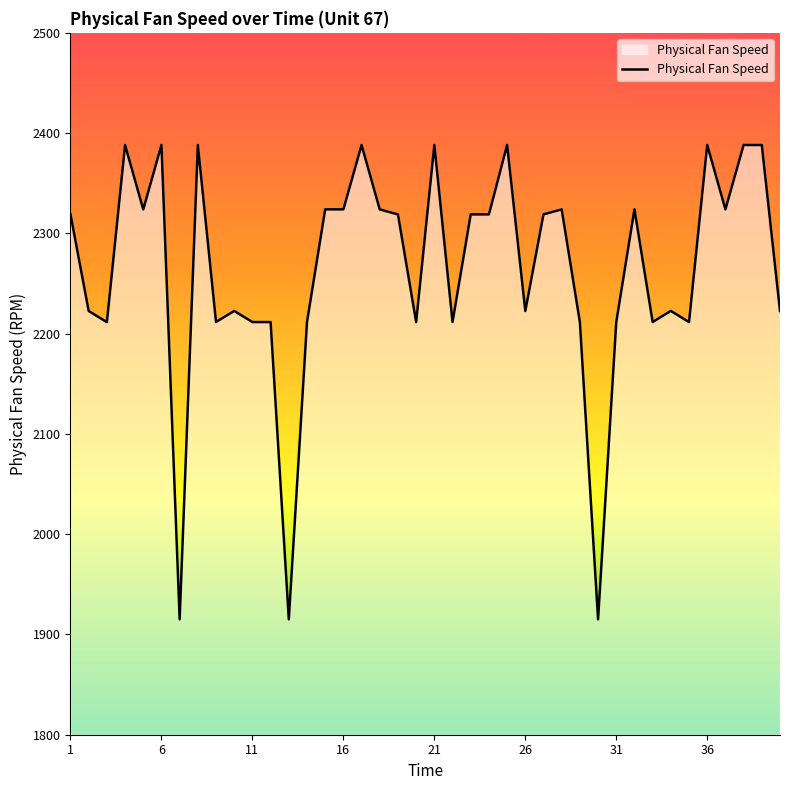

What is the minimum value shown in the chart?

1915.1